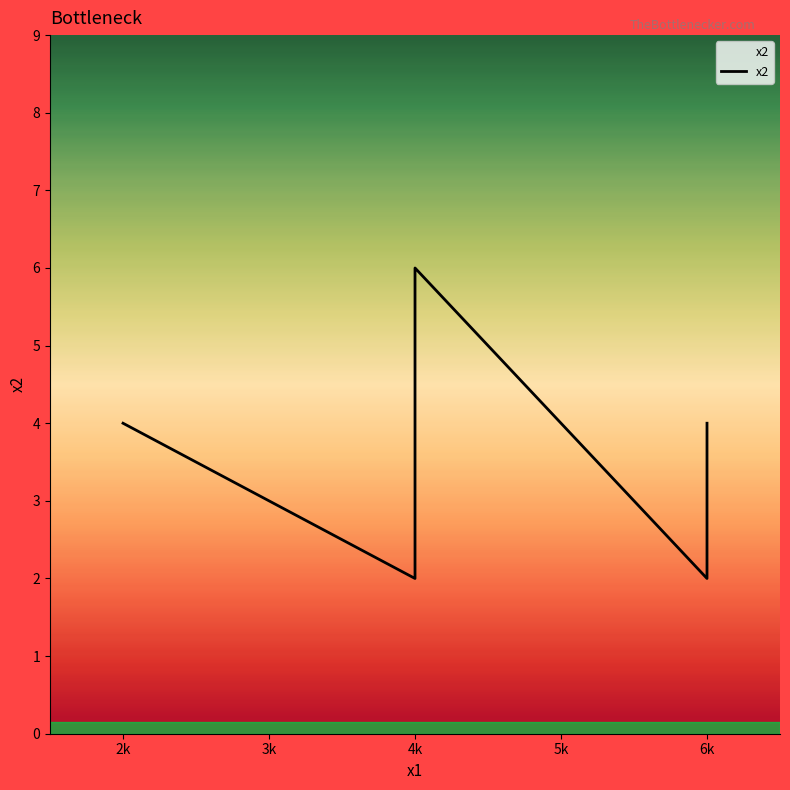

The value at 4 is 6. True or false?

True